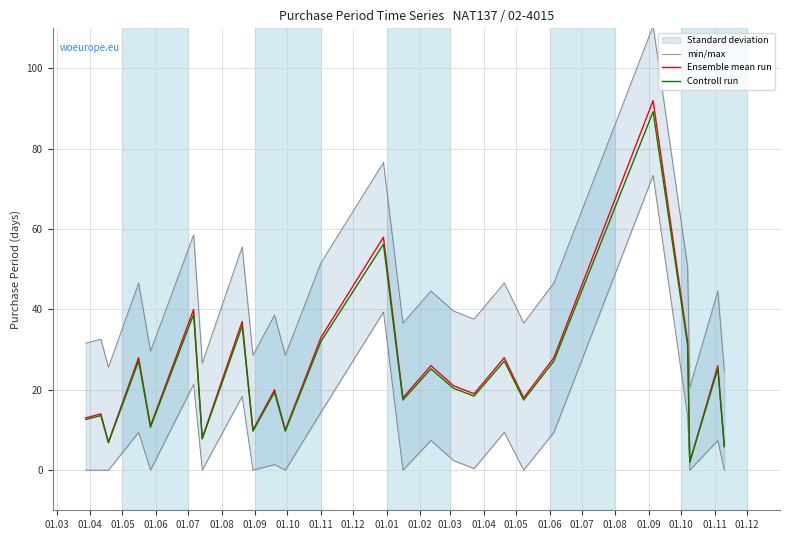

What is the spread (max minus min) of values at 01.12?

19.2